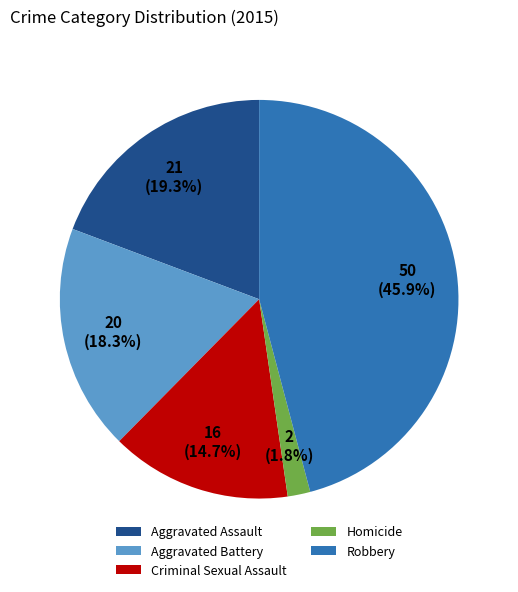

What percentage is the Homicide slice, to the nearest percent?

2%